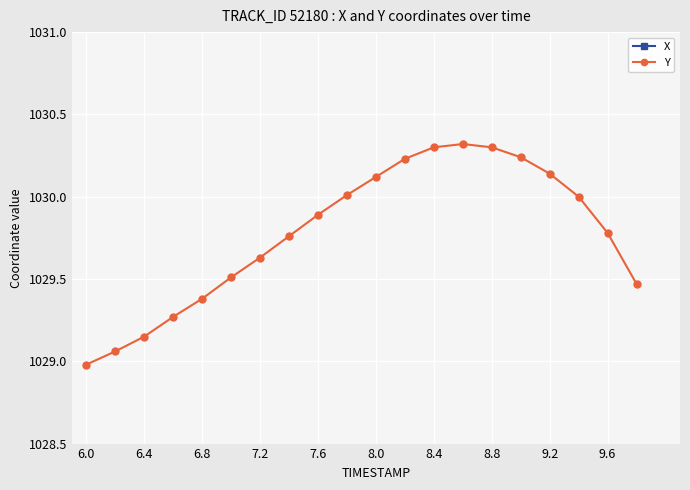

True or false: Y has a value of 1029.4 at 6.8.

True